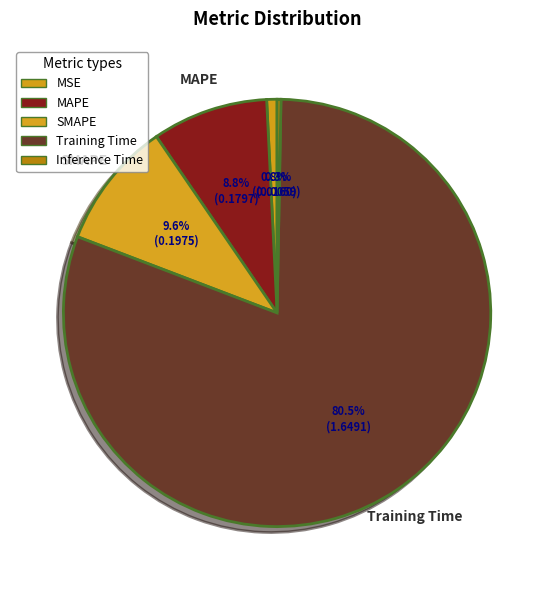

Count the number of slices in the pie.

5